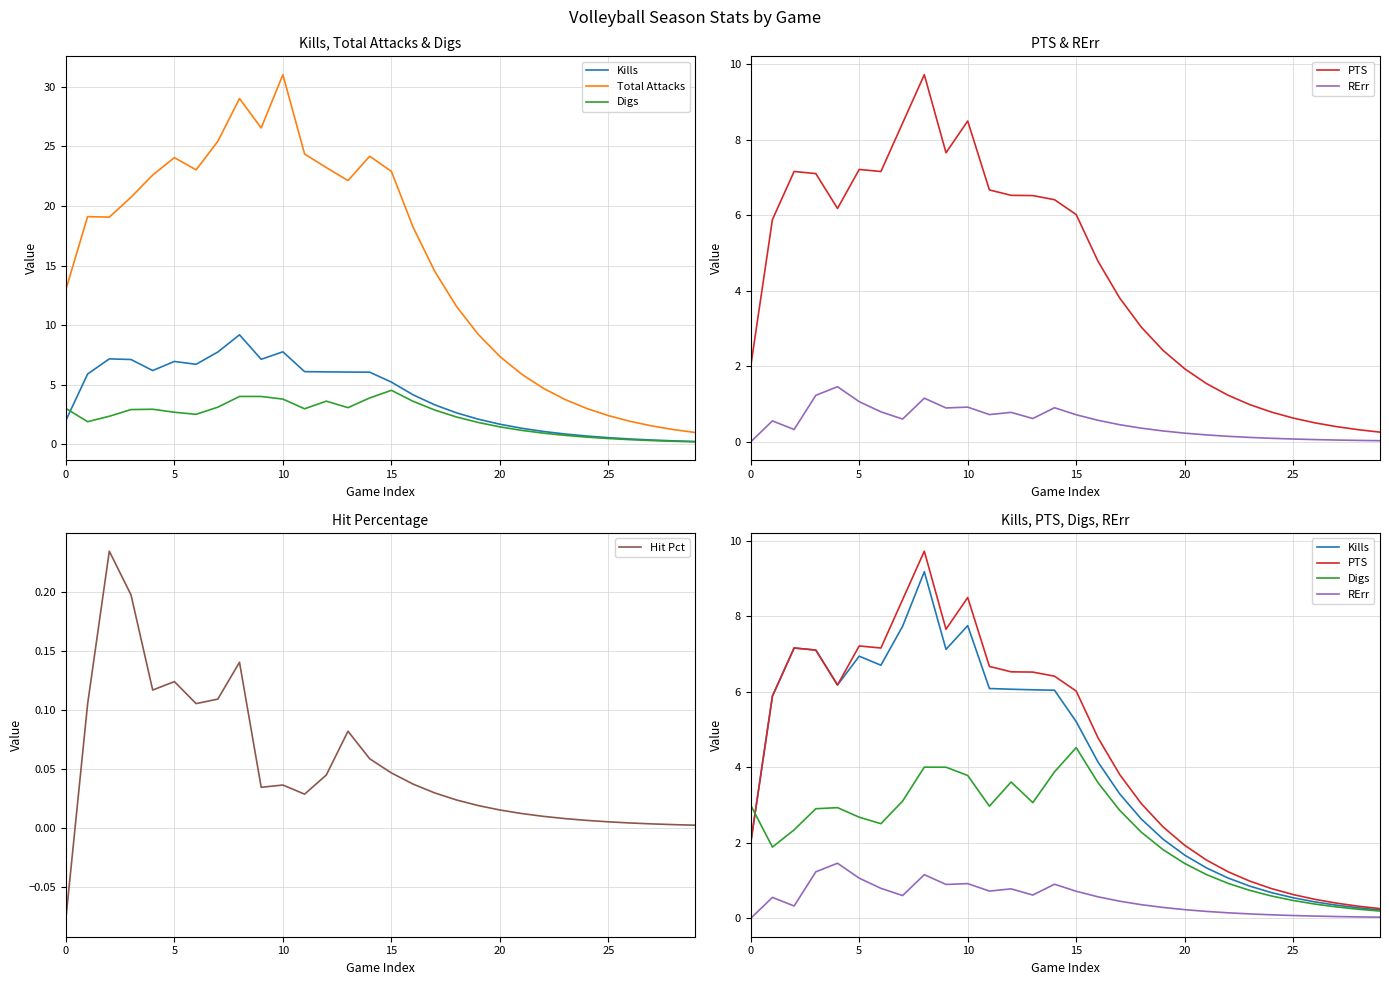

True or false: Kills has more than 0 points higher than both neighbors.

True